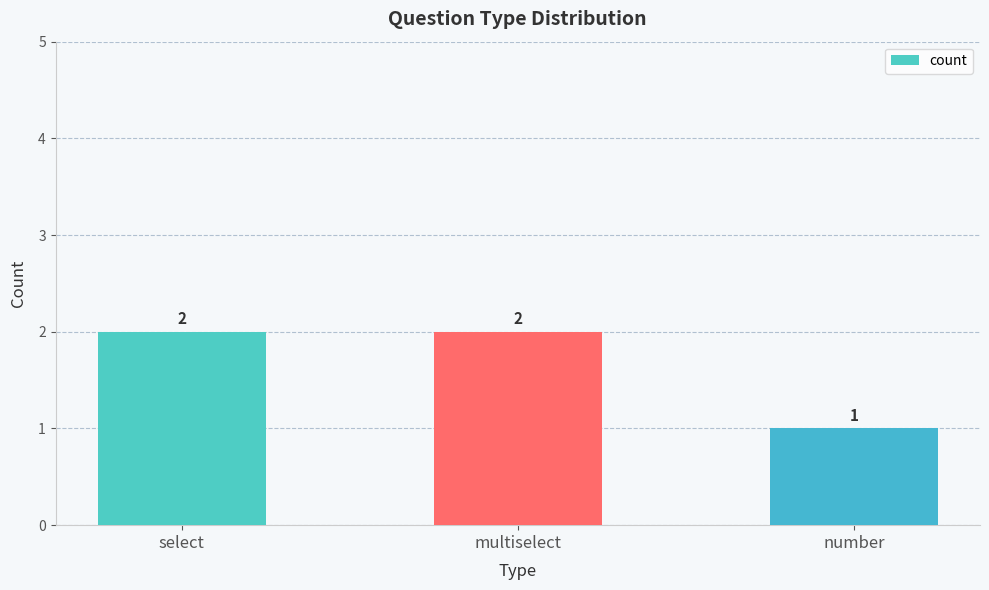

What is the sum of all values?

5